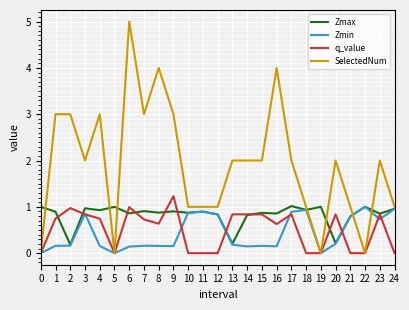

The value of Zmin at 19 is 0.0. True or false?

True